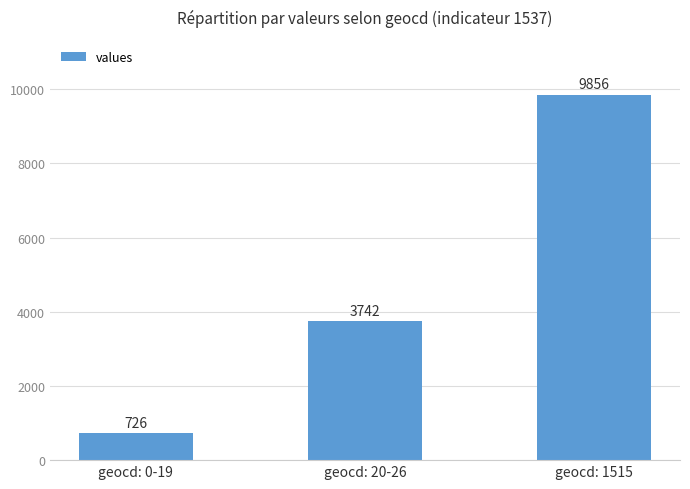

What is the label of the 2nd bar from the left?

geocd: 20-26